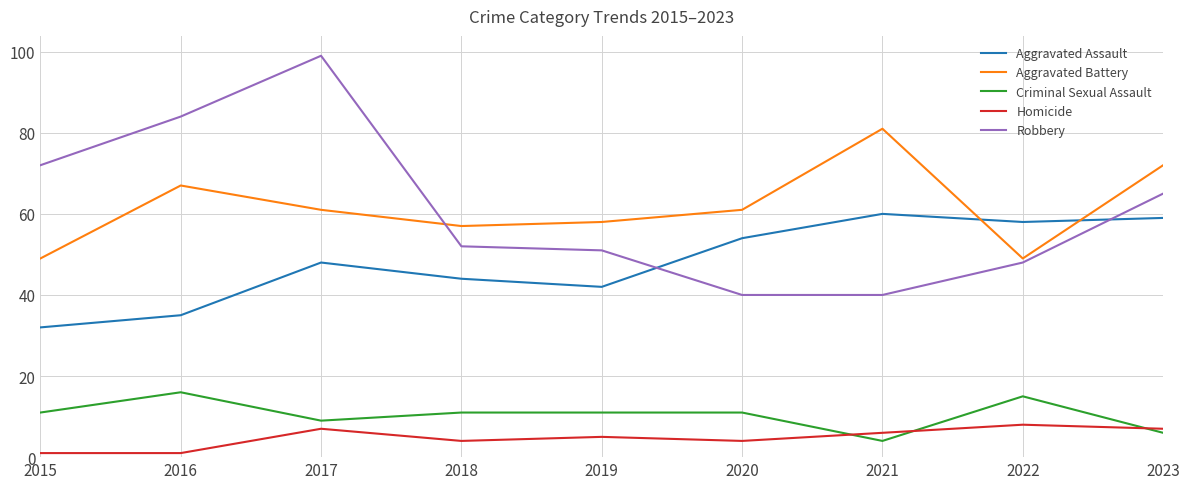

Rank the series by their maximum value, from highest to lowest.

Robbery, Aggravated Battery, Aggravated Assault, Criminal Sexual Assault, Homicide